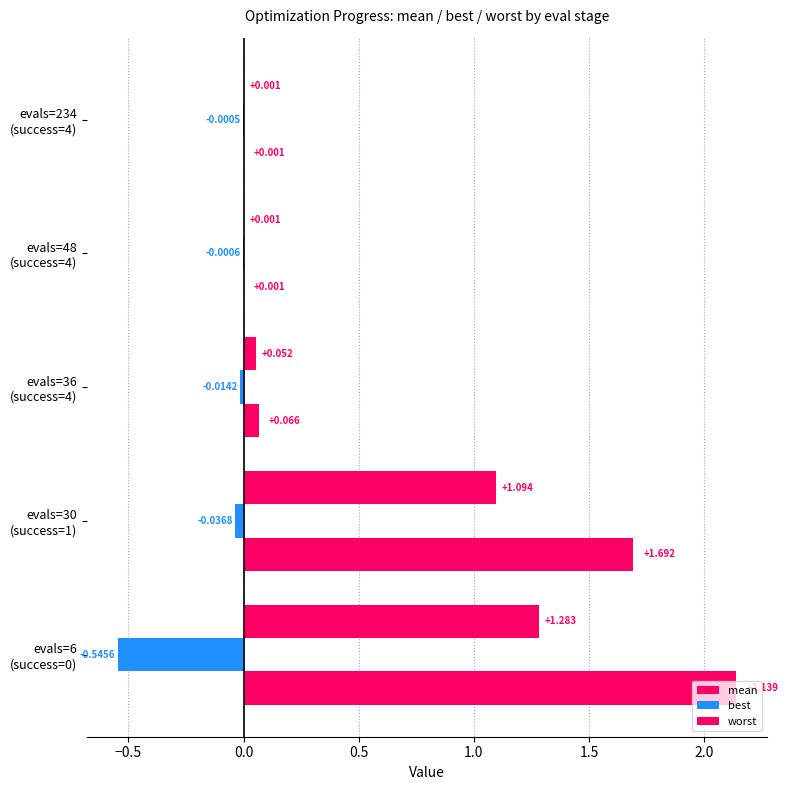

What is the value of the best bar at the 1st from the left?

-0.5